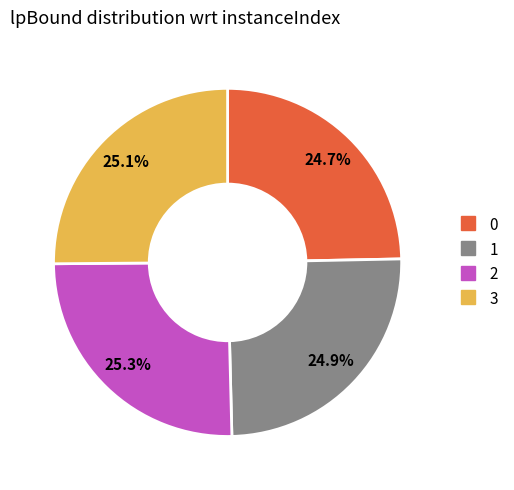

How many segments does this pie chart have?

4